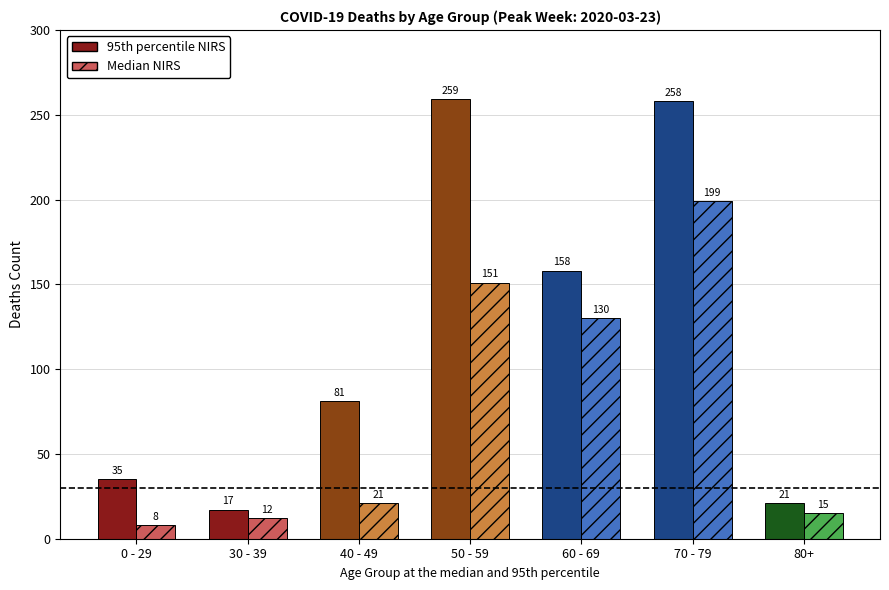

What is the difference between the second highest and second lowest values in the Median NIRS series?

139